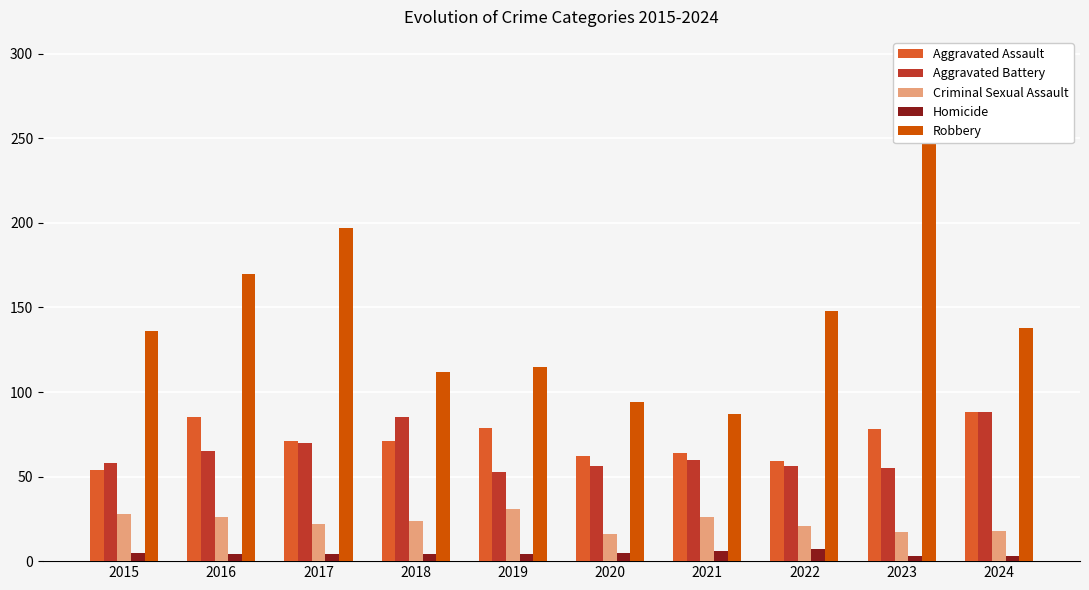

How many bars are there in total?

50